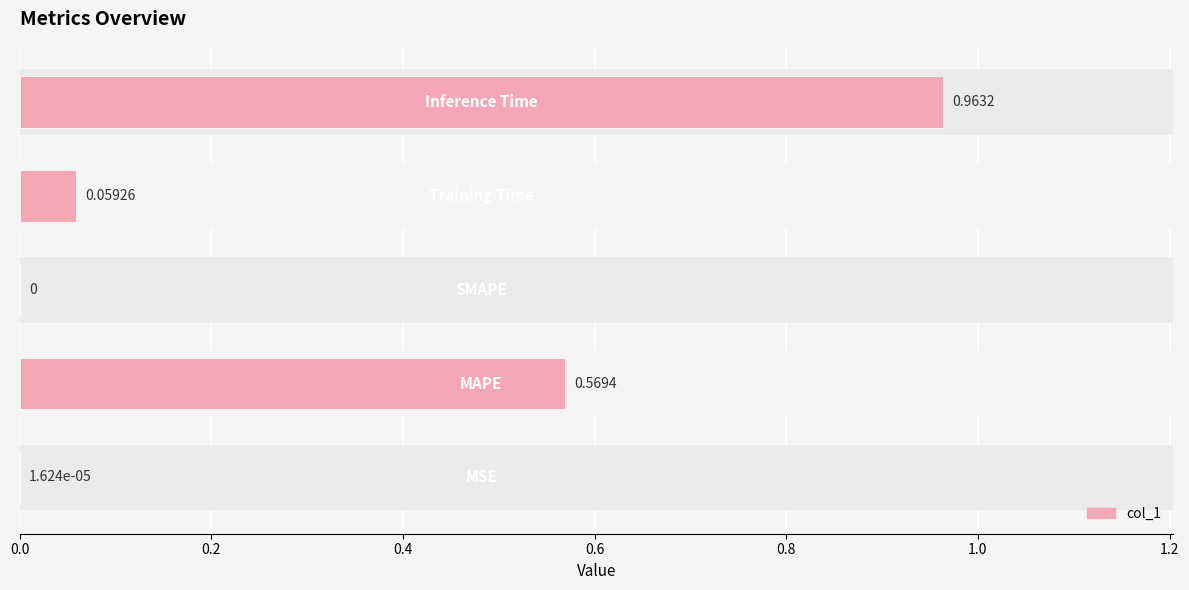

What is the value of the 4th bar from the left?

0.1